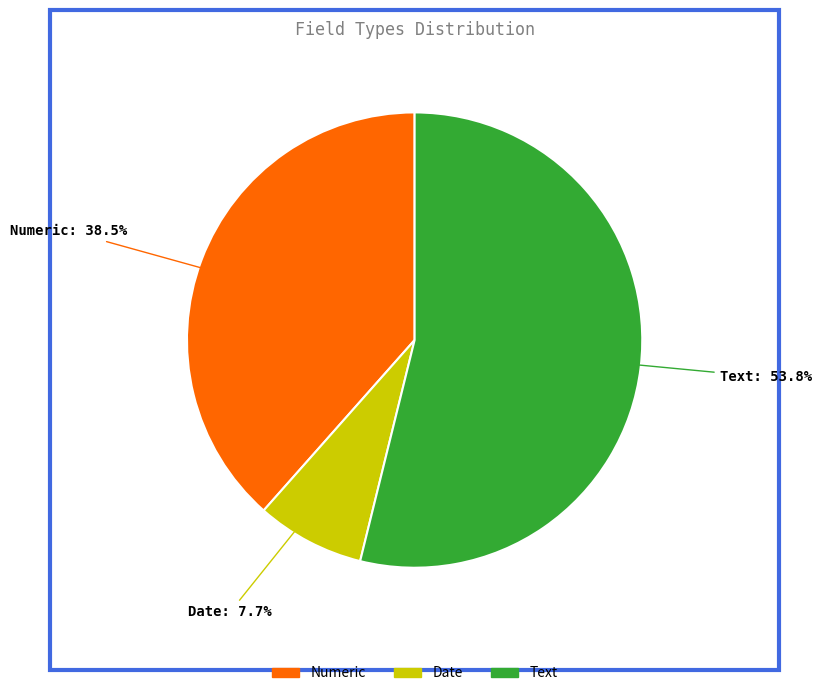

Rank the categories by value from highest to lowest.

Text, Numeric, Date